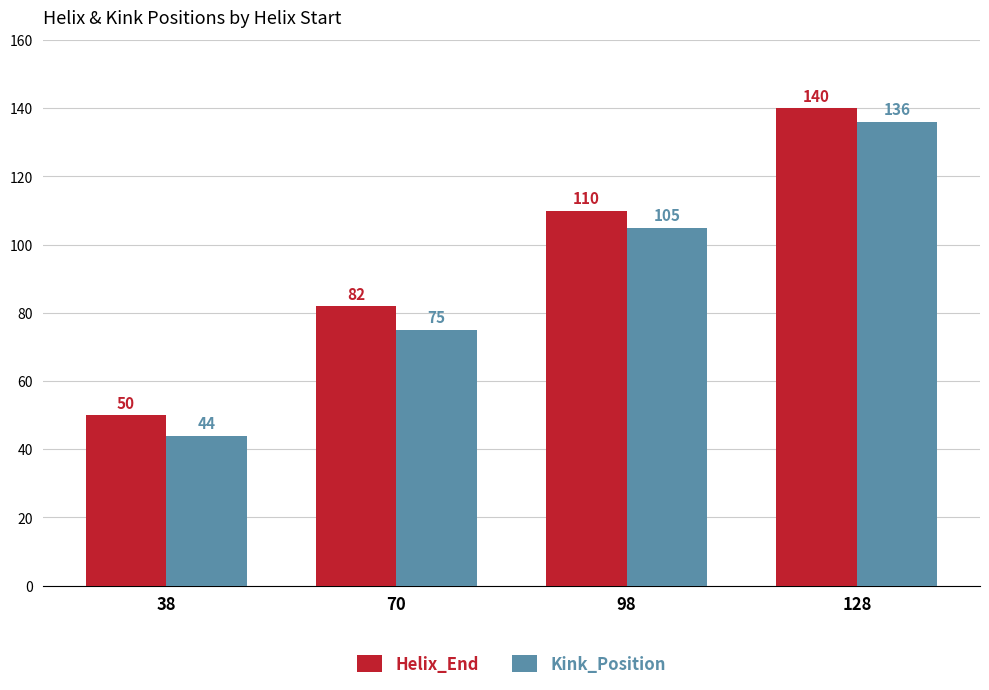

The value of Helix_End at 98 is 110. True or false?

True